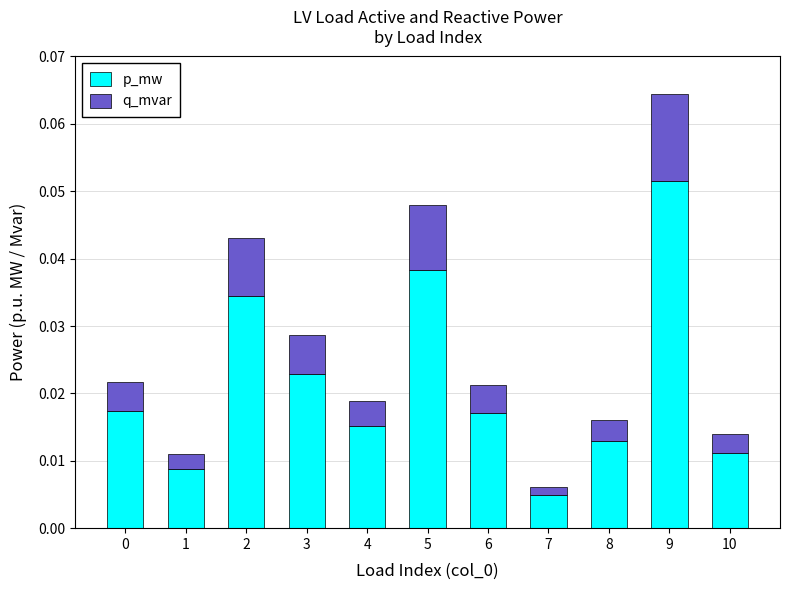

How many bars are there in total?

11